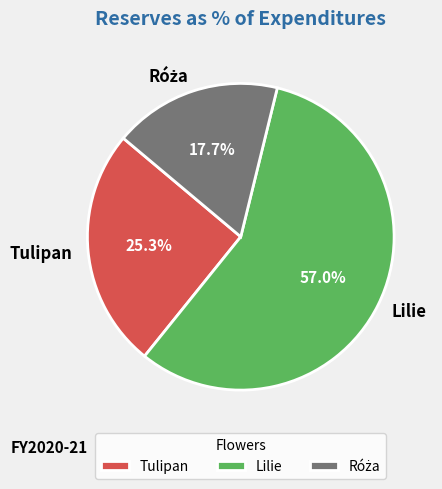

True or false: Tulipan accounts for 25% of the total.

True